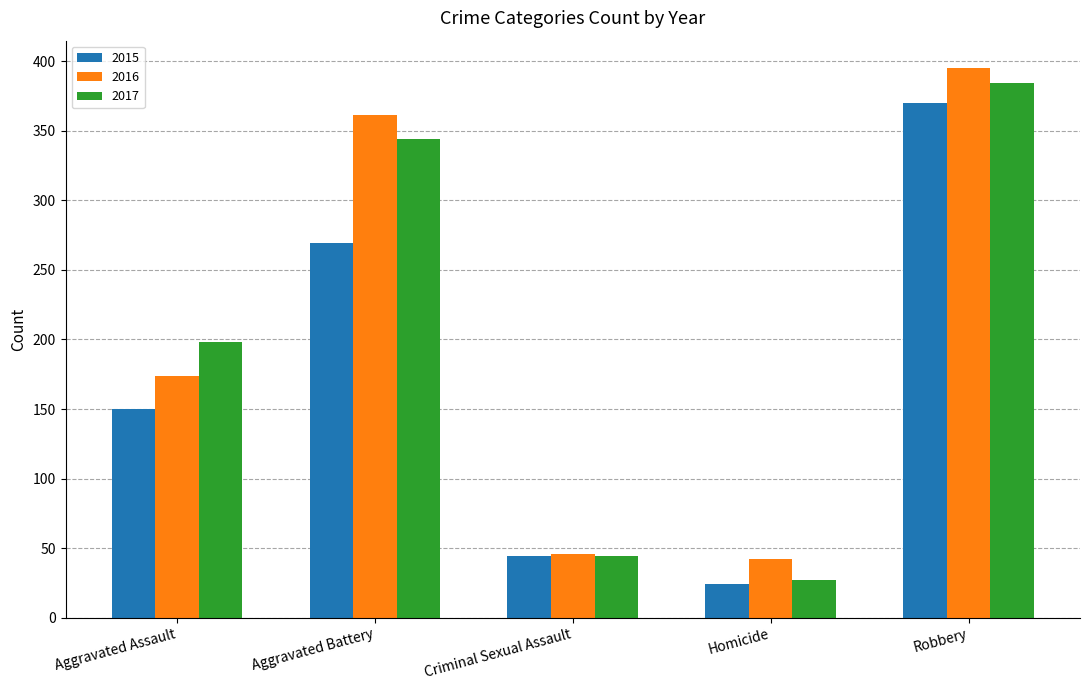

What position from the right is Robbery?

1